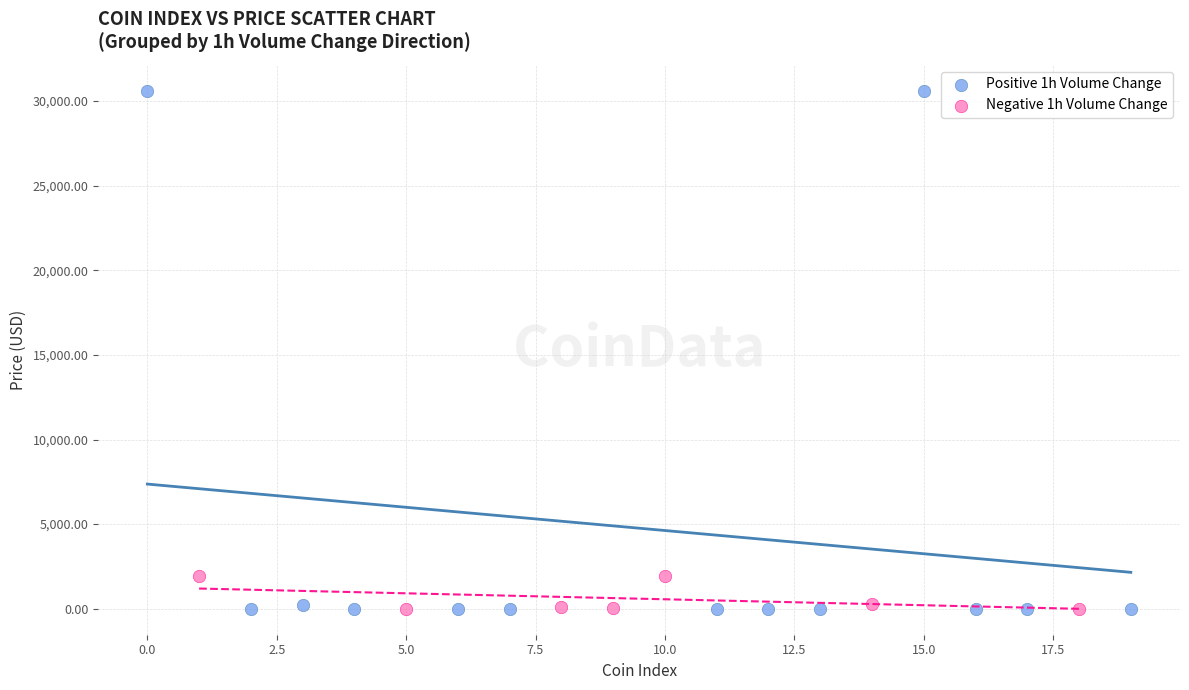

Which series has the widest spread of Y values?

Positive 1h Volume Change